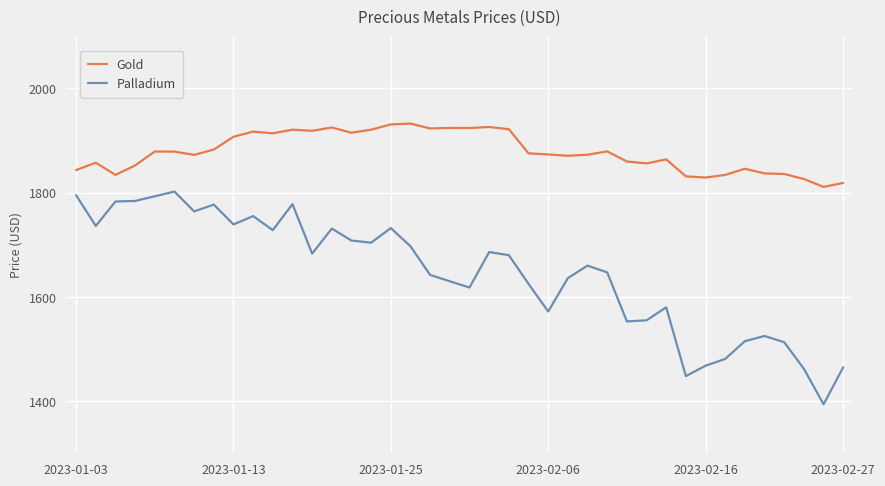

Which series has the largest range (max minus min)?

Palladium